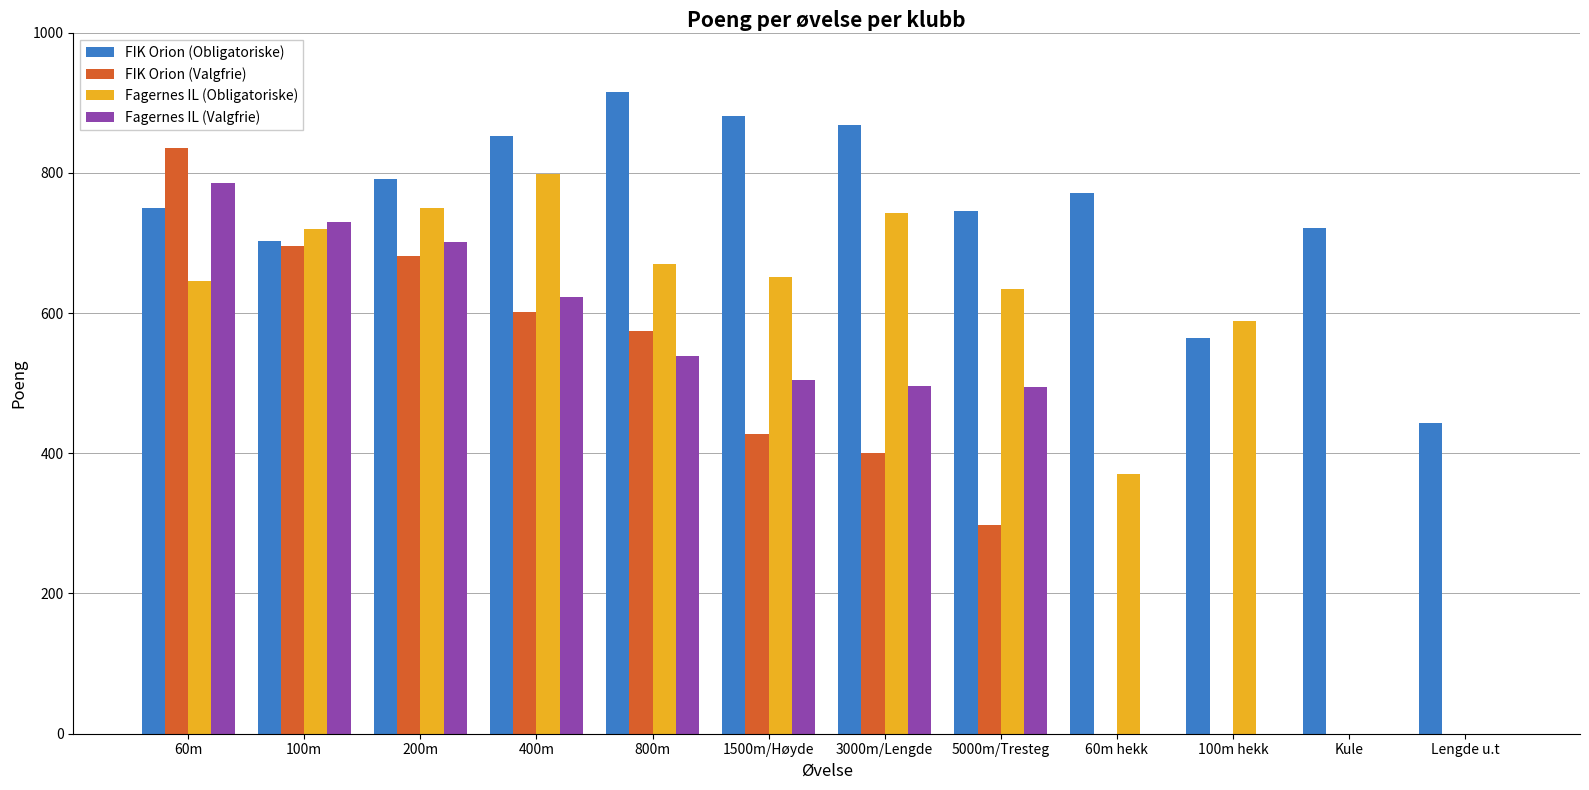

What is the maximum value shown in the chart?

915